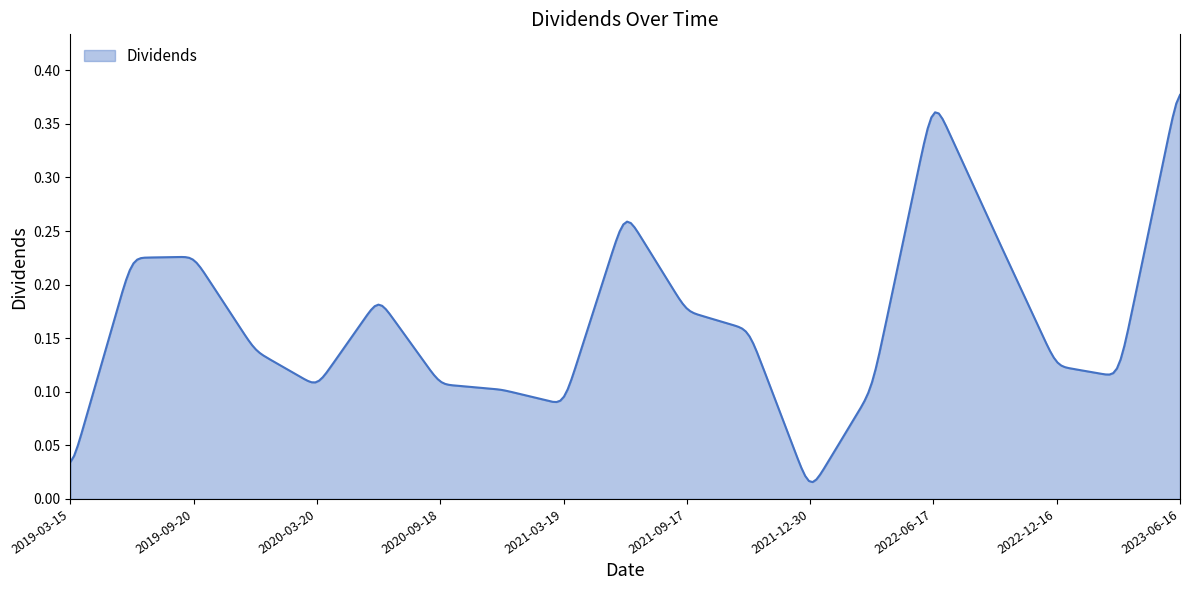

Reading left to right, transcribe all the data shown in this chart.

0.0	0.2	0.2	0.1	0.1	0.2	0.1	0.1	0.1	0.3	0.2	0.2	0.0	0.1	0.4	0.2	0.1	0.1	0.4